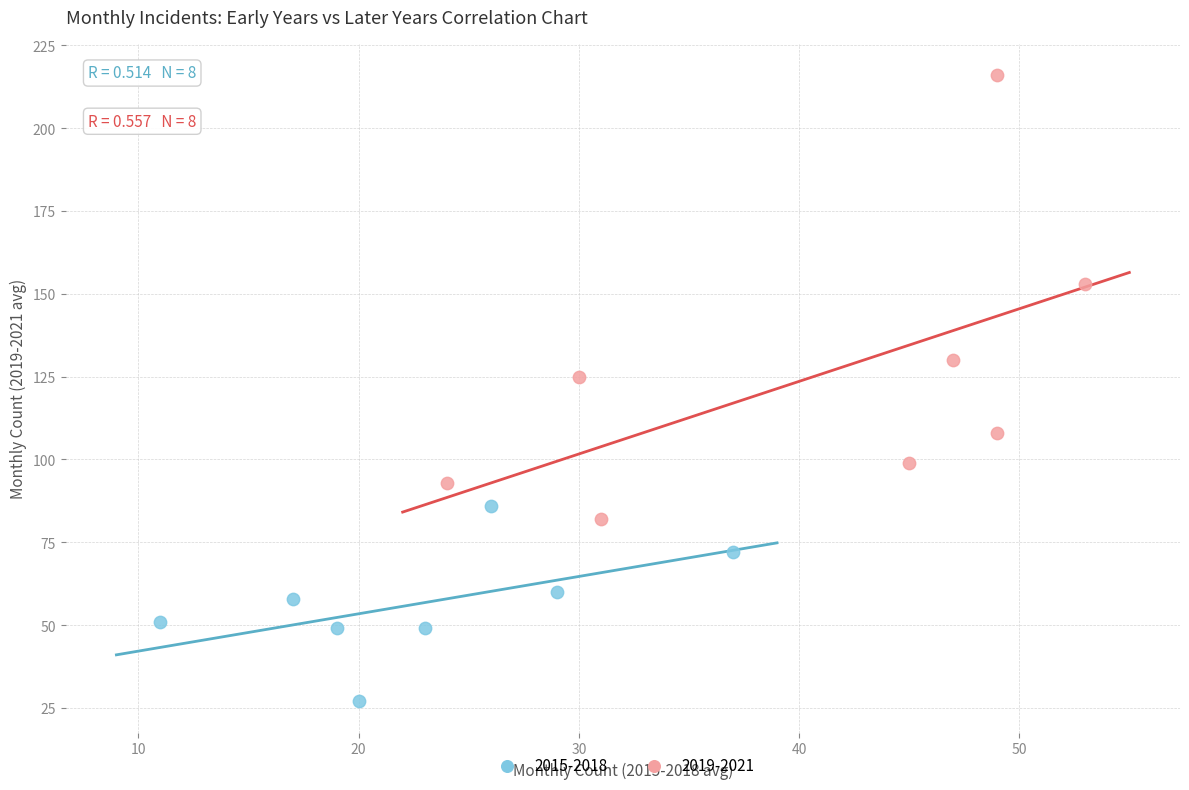

Which series reaches the maximum Y coordinate?

2019-2021